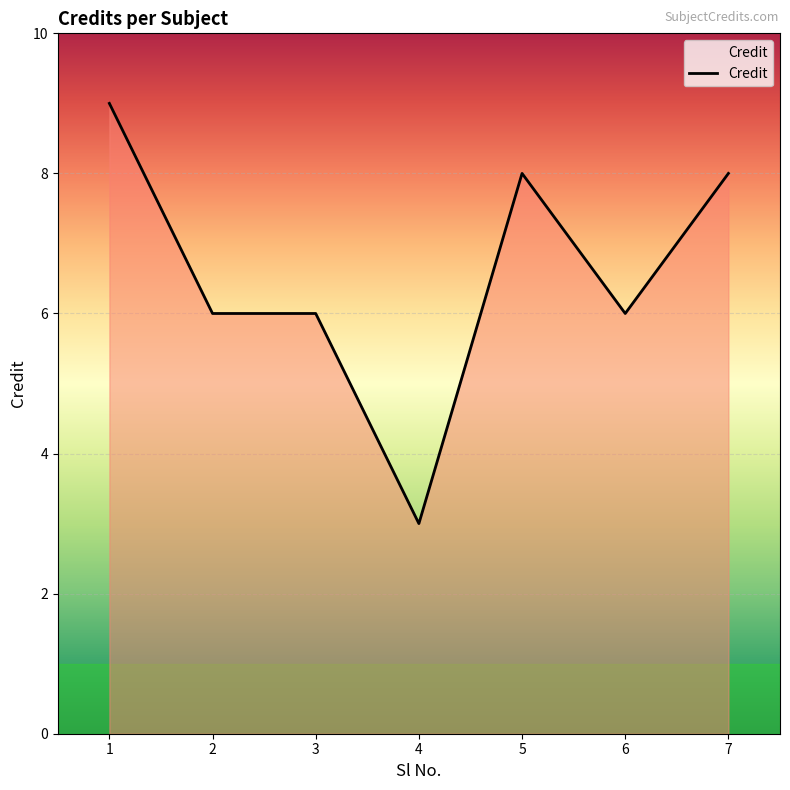

What is the ratio of the value at 6 to the value at 2?

1.0